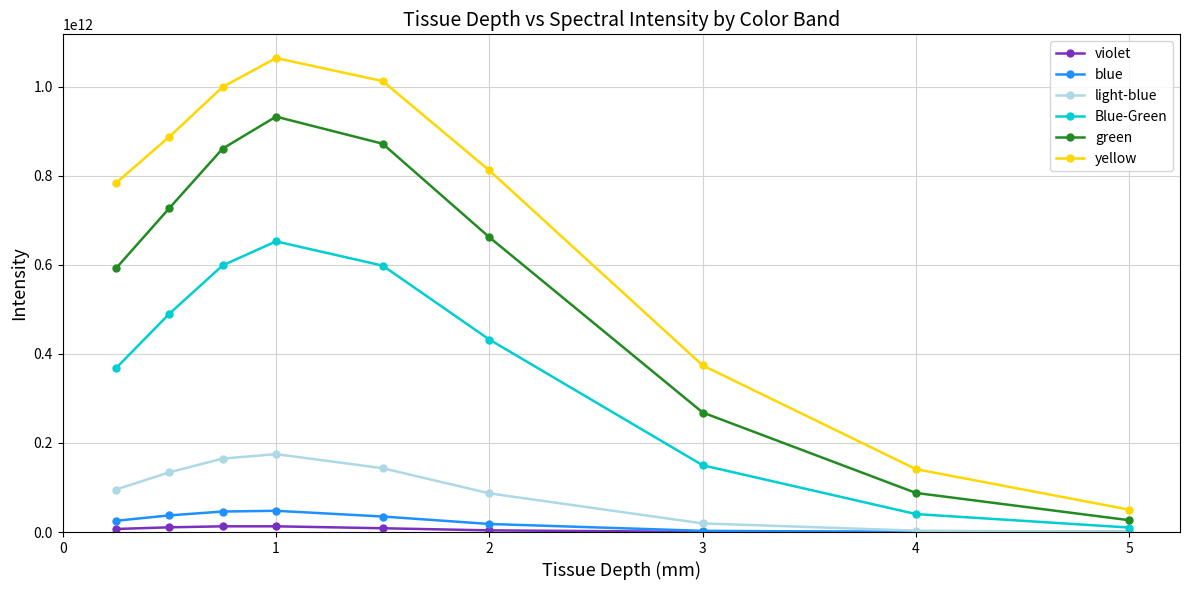

How many lines are shown in the chart?

6